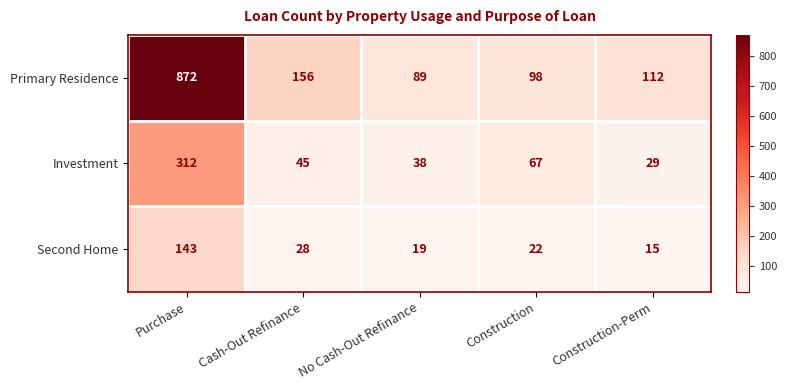

Which series has the largest range (max minus min)?

Primary Residence